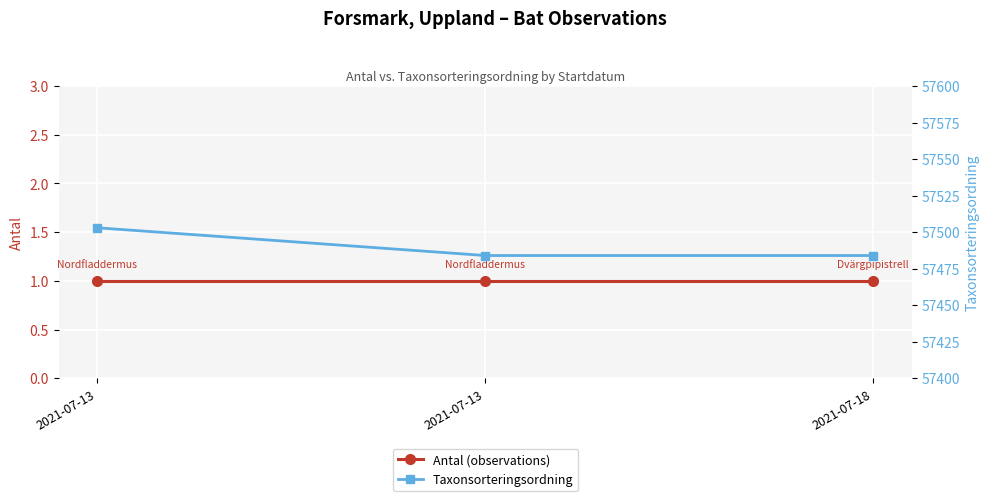

Reading left to right, transcribe all the data shown in this chart.

Antal (observations): 1	1	1
Taxonsorteringsordning: 57503	57484	57484